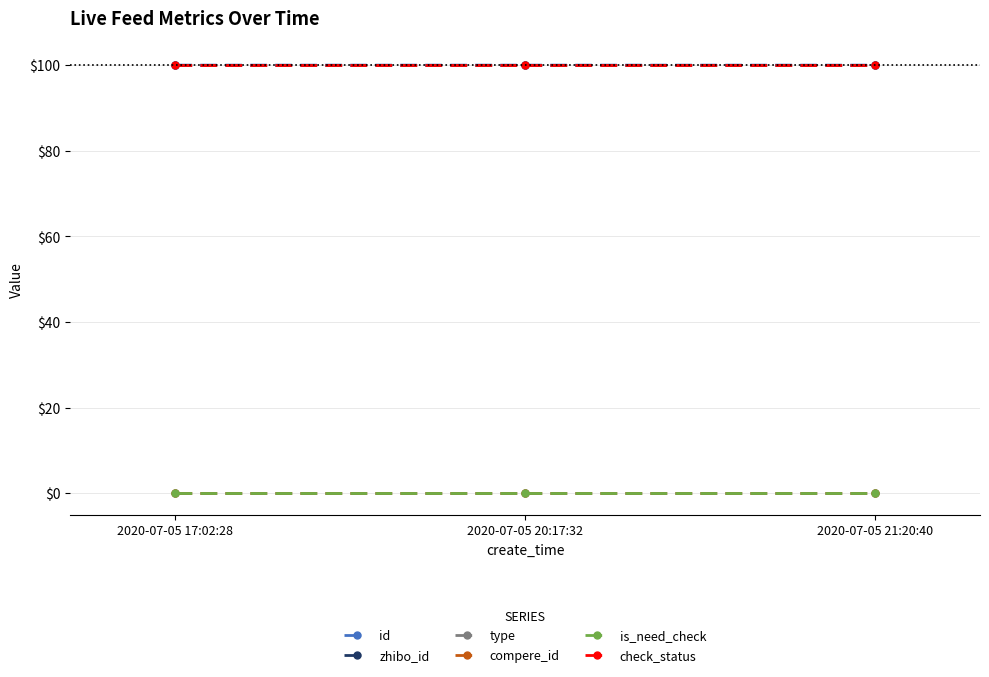

Which series has the largest total across all categories?

zhibo_id